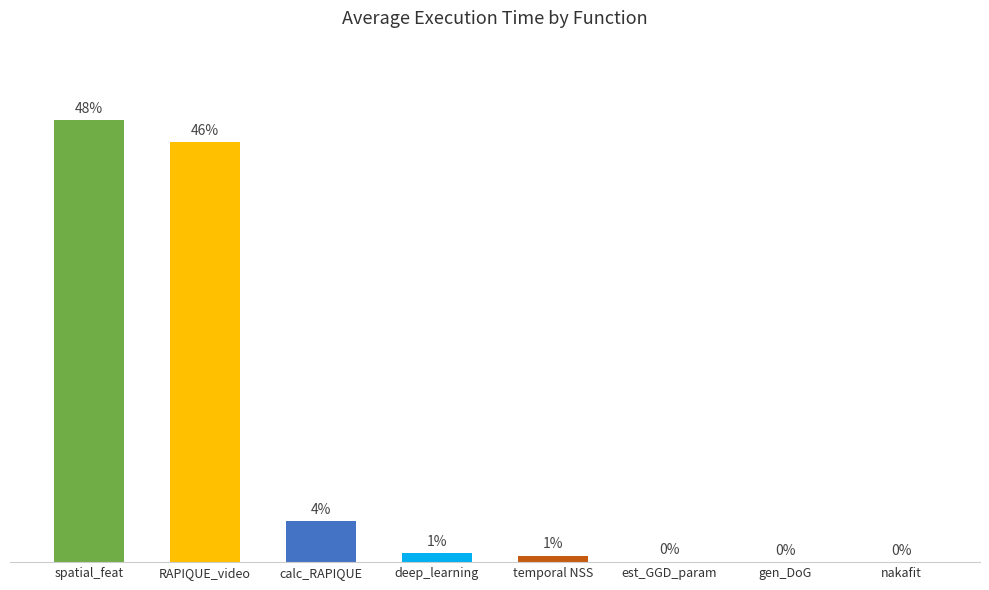

Are the bars horizontal?

No